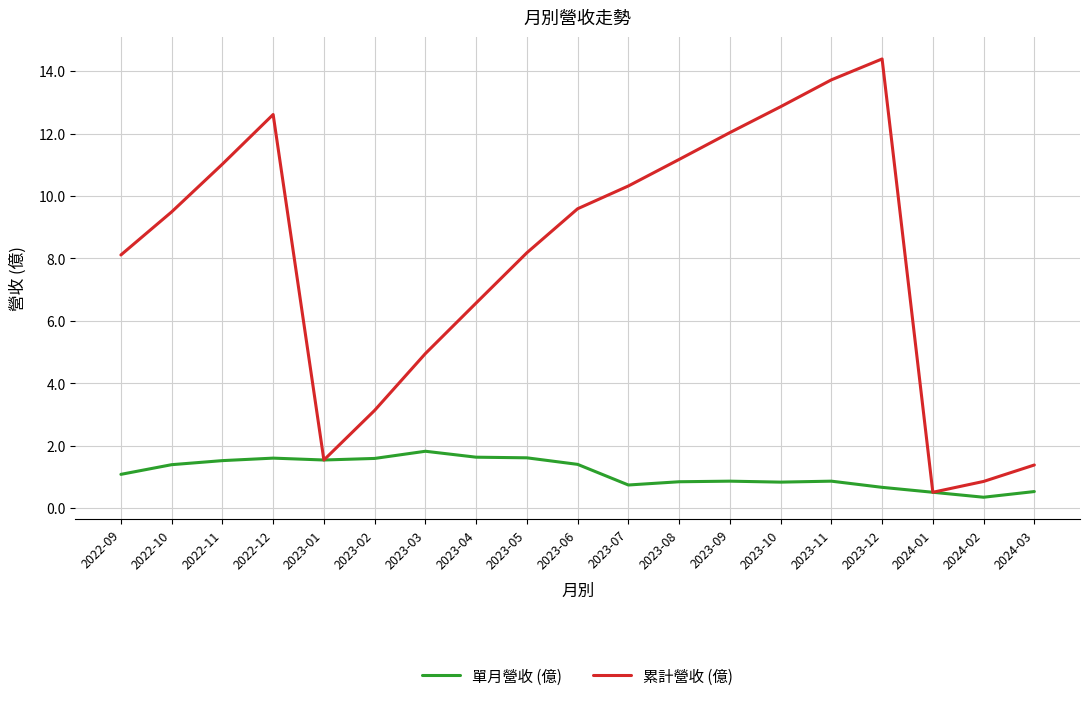

Between 2023-08 and 2024-01, which series saw the biggest shift?

累計營收 (億)